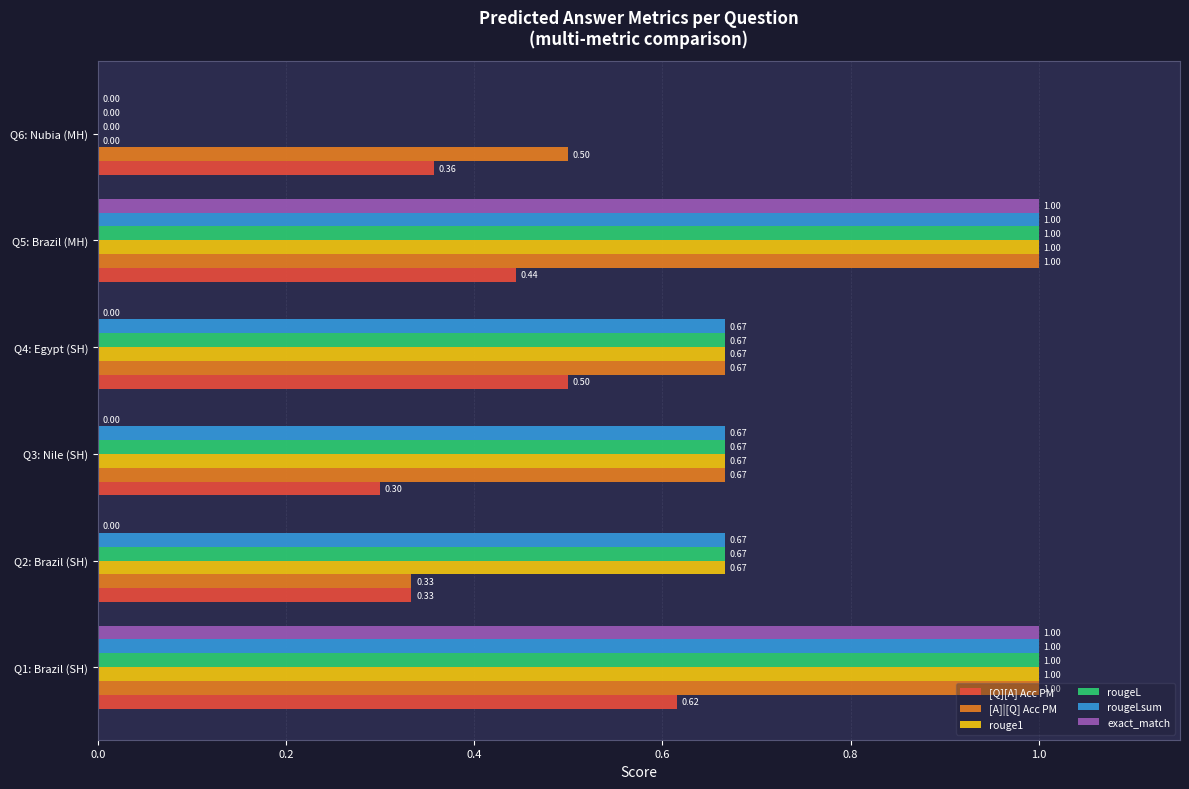

Which series has the largest total across all categories?

[A]|[Q] Acc PM